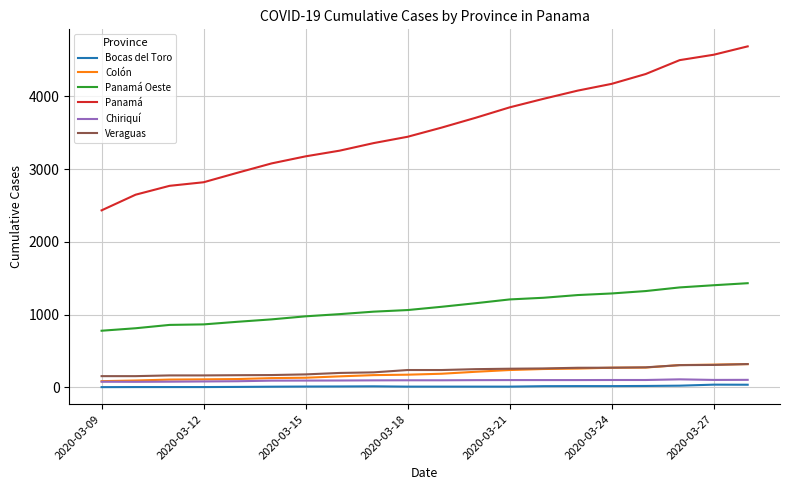

How many distinct data groups are displayed?

6